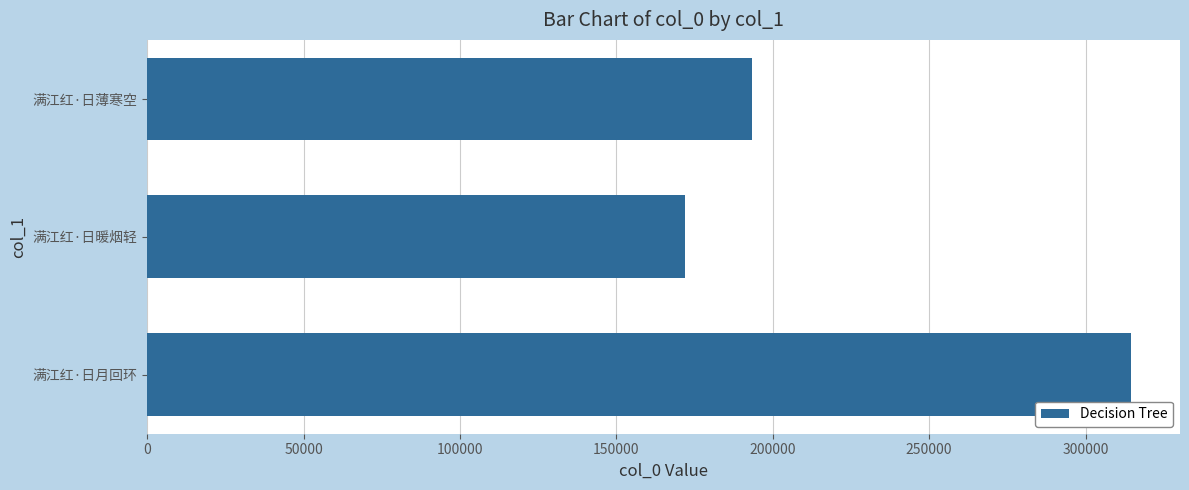

How many data points are less than 193509?

1